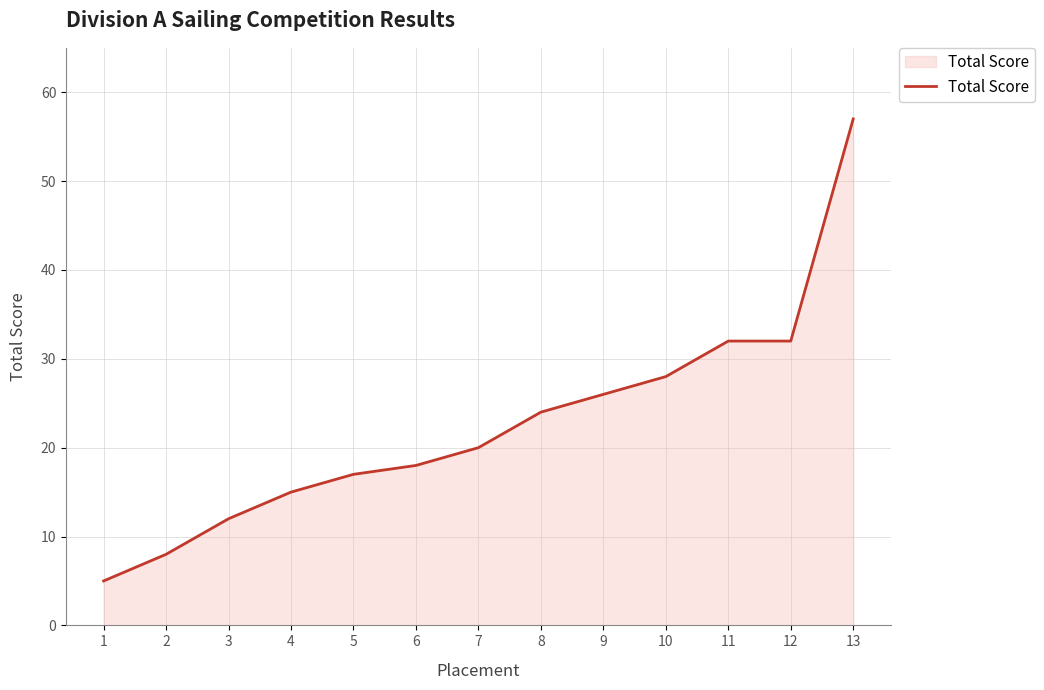

Does the chart display data point markers on the line(s)?

No